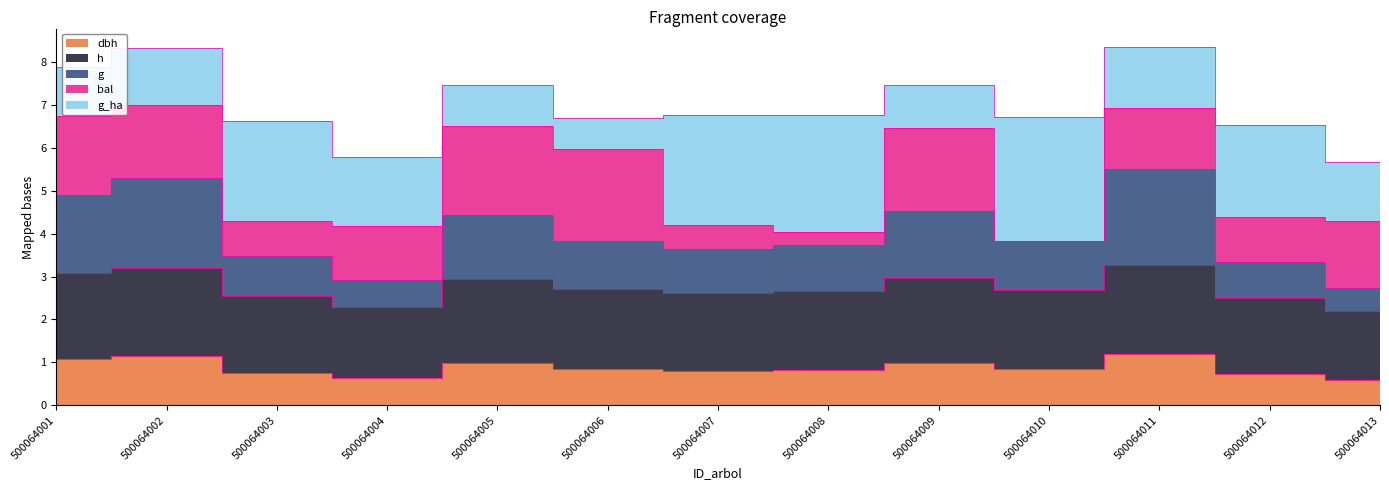

At which category is the sum across all series the highest?

500064011